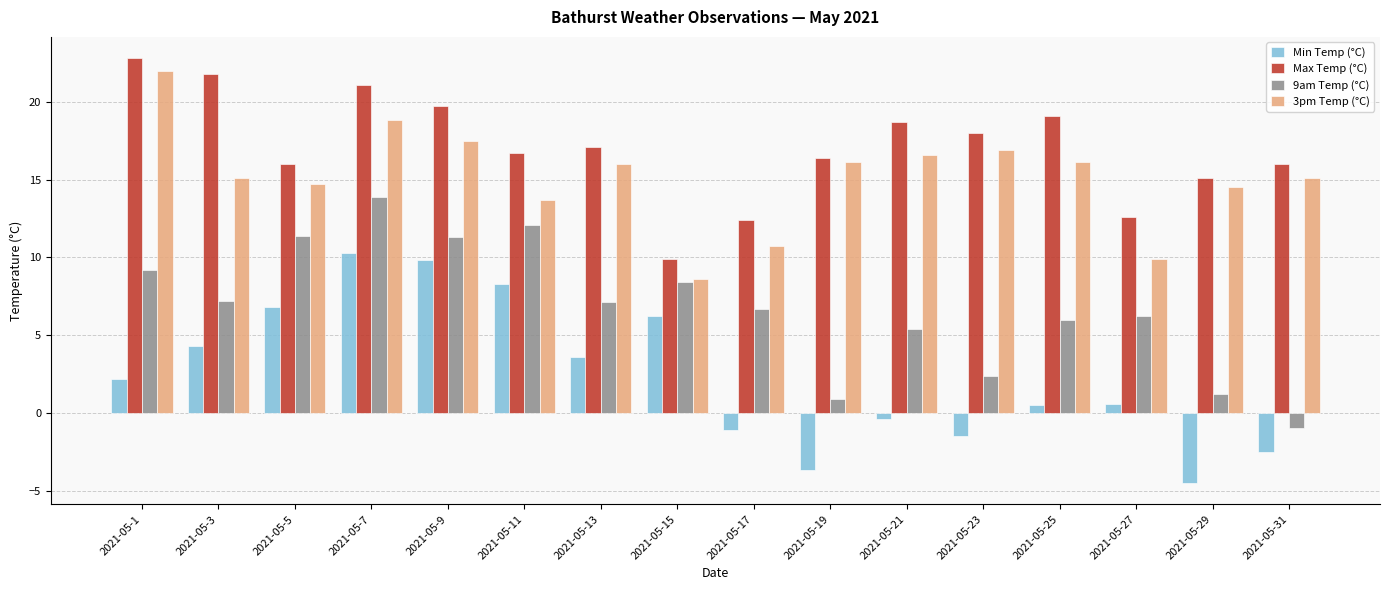

How many series are shown in this chart?

4